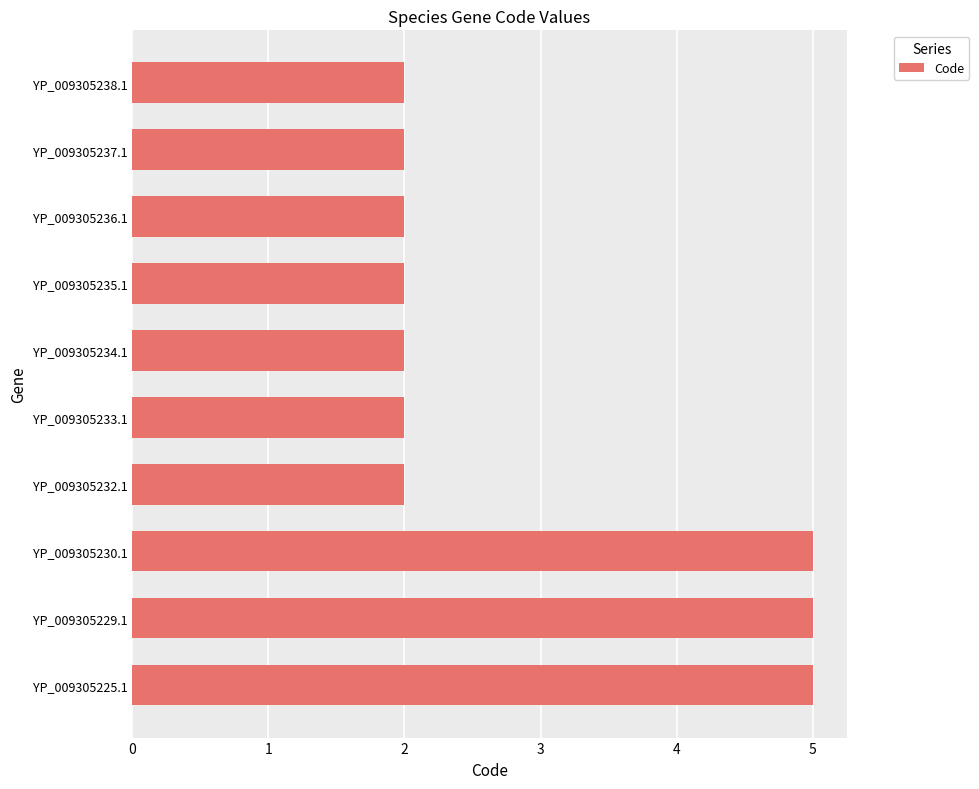

The chart shows a value of 0 at YP_009305236.1. True or false?

False